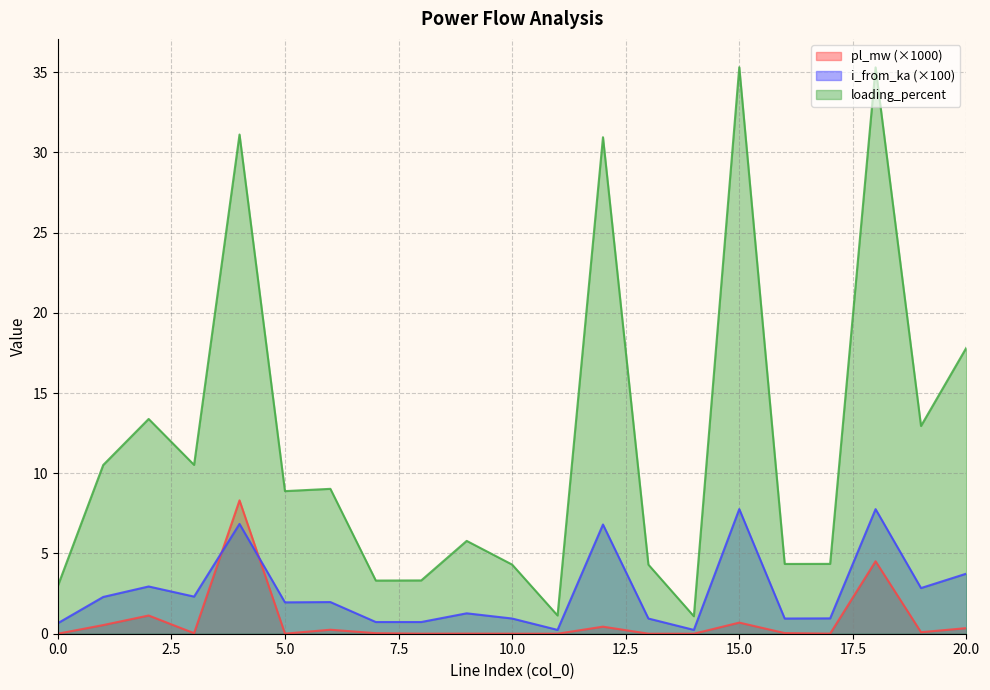

True or false: pl_mw has a value of 1.1 at 15.

False